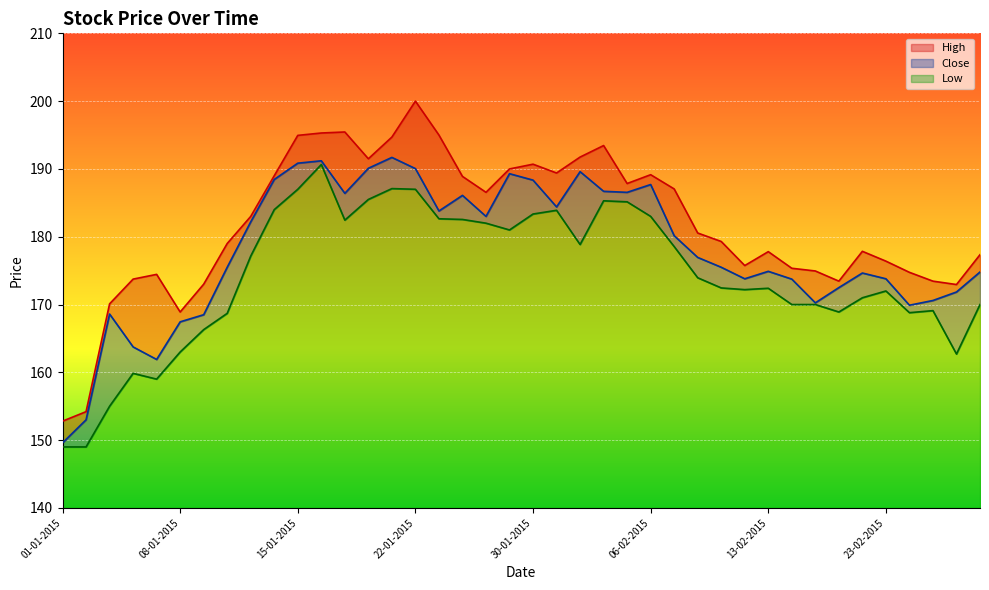

What is the label of the 15th point from the left?

21-01-2015